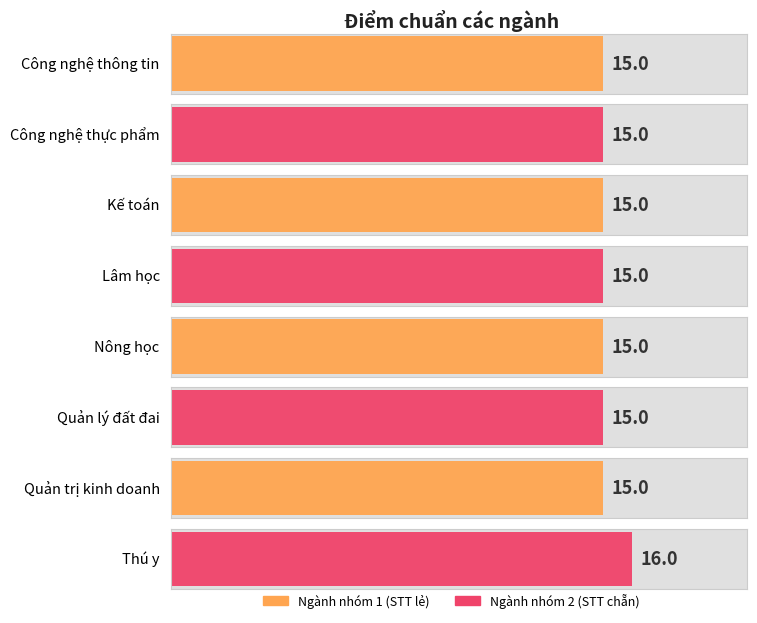

How many values are between 15 and 16?

8